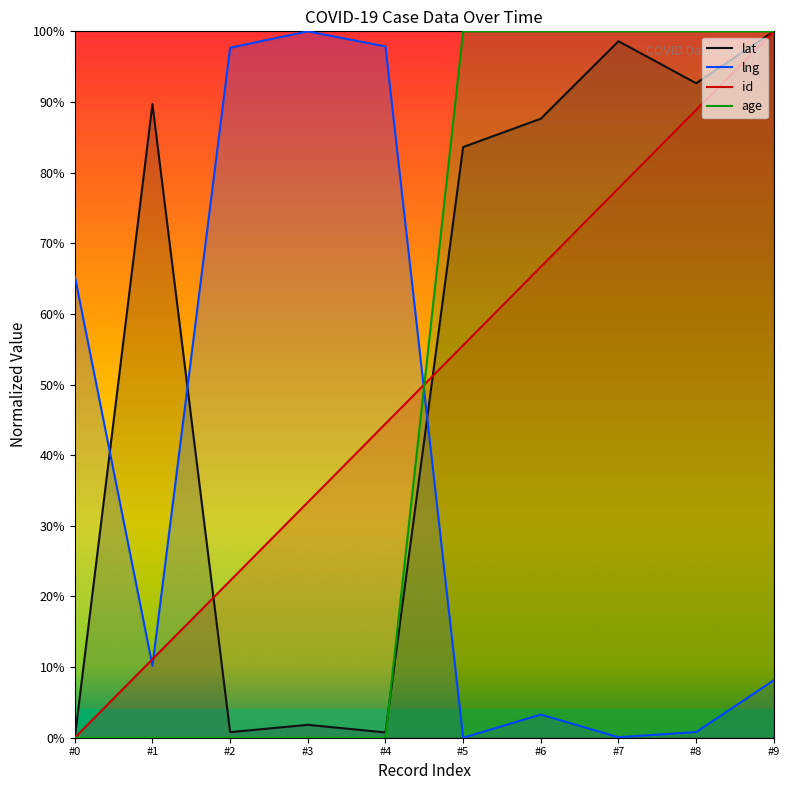

After their last crossing, which series has the higher values: id or age?

age